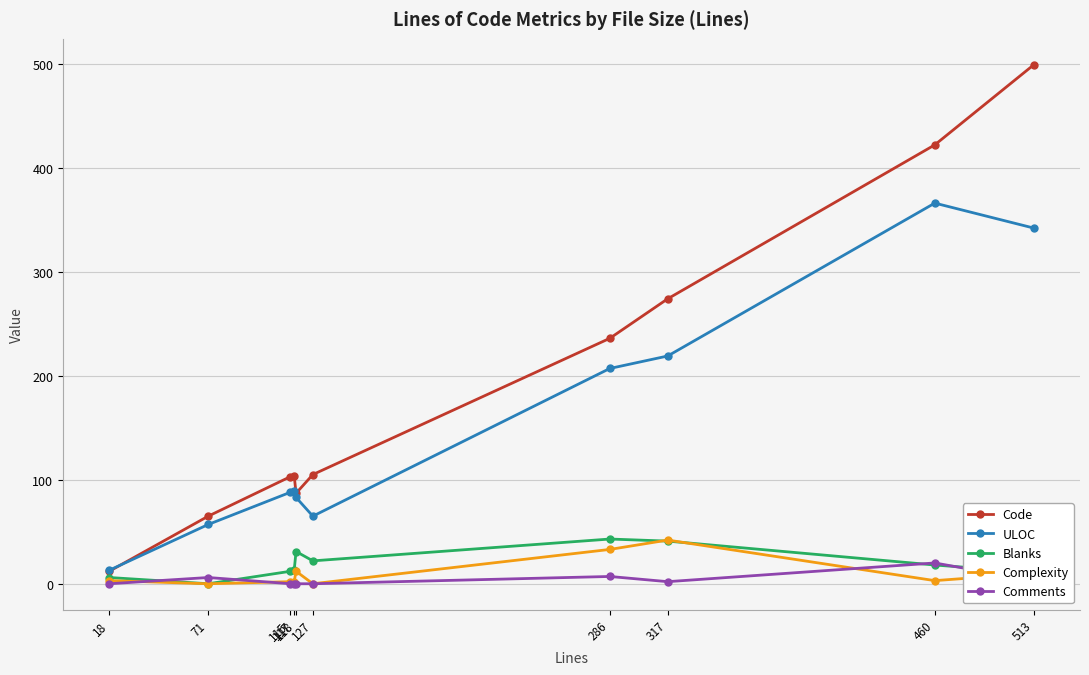

What are all the series names shown in the legend?

Code, ULOC, Blanks, Complexity, Comments